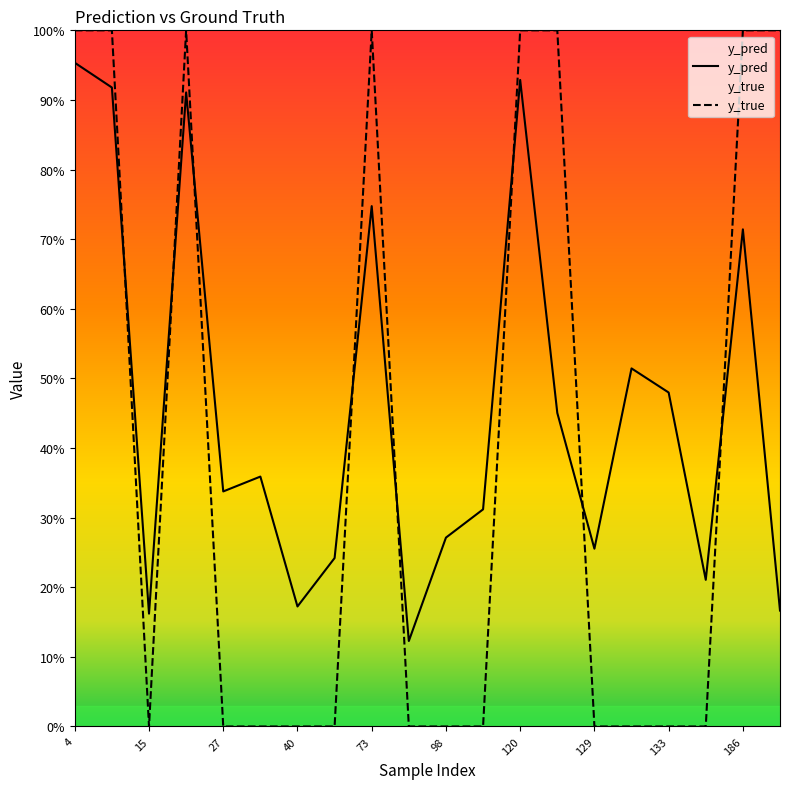

What are all the series names shown in the legend?

y_pred, y_true